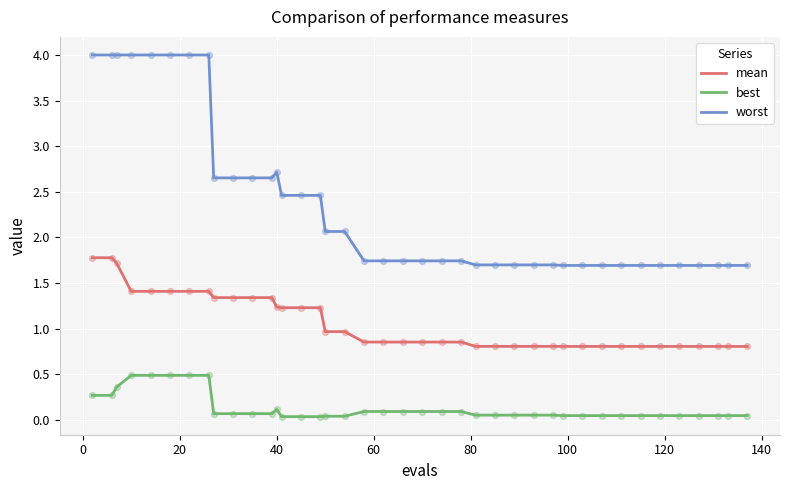

At how many categories does at least one series exceed 0?

40